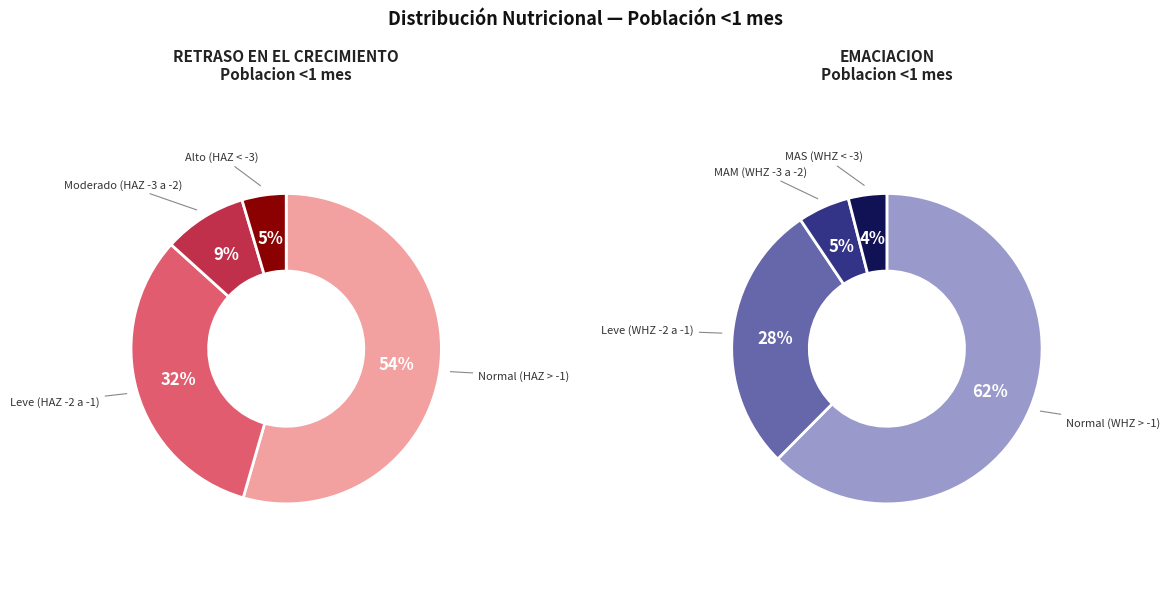

Combined, do 0 and 3 account for over 50%?

Yes